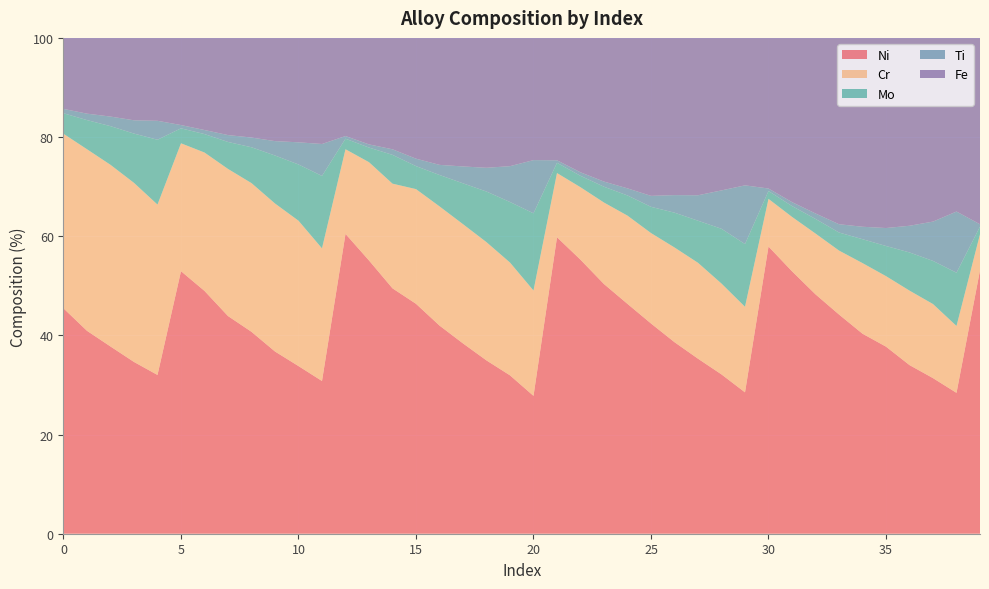

Reading left to right, extract all data points from this chart.

Ni: 0=45.5	1=40.9	2=37.8	3=34.6	4=32.0	5=53.0	6=49.0	7=43.9	8=40.7	9=36.8	10=33.8	11=30.8	12=60.5	13=55.1	14=49.5	15=46.4	16=42.0	17=38.4	18=35.0	19=31.9	20=27.8	21=59.8	22=55.3	23=50.4	24=46.4	25=42.4	26=38.6	27=35.3	28=32.1	29=28.5	30=57.9	31=52.9	32=48.3	33=44.2	34=40.3	35=37.7	36=34.0	37=31.4	38=28.4	39=53.1
Cr: 0=35.2	1=36.6	2=36.6	3=36.1	4=34.4	5=25.8	6=27.9	7=29.7	8=30.0	9=29.9	10=29.3	11=26.8	12=17.1	13=19.8	14=21.1	15=23.1	16=24.0	17=24.1	18=23.9	19=22.8	20=21.2	21=12.9	22=14.6	23=16.4	24=17.8	25=18.2	26=19.1	27=19.3	28=18.3	29=17.3	30=9.6	31=11.0	32=12.3	33=12.9	34=14.2	35=14.2	36=15.0	37=14.9	38=13.5	39=7.3
Mo: 0=4.1	1=5.9	2=7.8	3=9.9	4=13.1	5=3.0	6=3.7	7=5.4	8=7.2	9=9.7	10=11.3	11=14.6	12=2.1	13=3.0	14=5.8	15=4.6	16=6.3	17=8.2	18=10.2	19=12.2	20=15.6	21=2.1	22=2.3	23=3.2	24=4.1	25=5.3	26=7.0	27=8.5	28=11.1	29=12.7	30=1.6	31=2.2	32=3.0	33=3.6	34=4.8	35=6.1	36=7.7	37=8.7	38=10.7	39=1.5
Ti: 0=0.9	1=1.3	2=1.9	3=2.7	4=3.8	5=0.7	6=0.8	7=1.4	8=2.0	9=2.9	10=4.5	11=6.4	12=0.5	13=0.6	14=1.1	15=1.5	16=2.0	17=3.4	18=4.8	19=7.2	20=10.7	21=0.5	22=0.7	23=1.0	24=1.4	25=2.2	26=3.5	27=5.1	28=7.7	29=11.8	30=0.5	31=0.8	32=1.1	33=1.7	34=2.5	35=3.6	36=5.4	37=7.9	38=12.3	39=0.5
Fe: 0=14.3	1=15.3	2=15.9	3=16.6	4=16.7	5=17.6	6=18.6	7=19.6	8=20.1	9=20.8	10=21.1	11=21.4	12=19.8	13=21.5	14=22.5	15=24.4	16=25.6	17=25.9	18=26.2	19=25.9	20=24.6	21=24.7	22=27.1	23=29.0	24=30.3	25=31.9	26=31.7	27=31.7	28=30.8	29=29.7	30=30.4	31=33.1	32=35.4	33=37.6	34=38.1	35=38.3	36=37.9	37=37.0	38=35.0	39=37.6